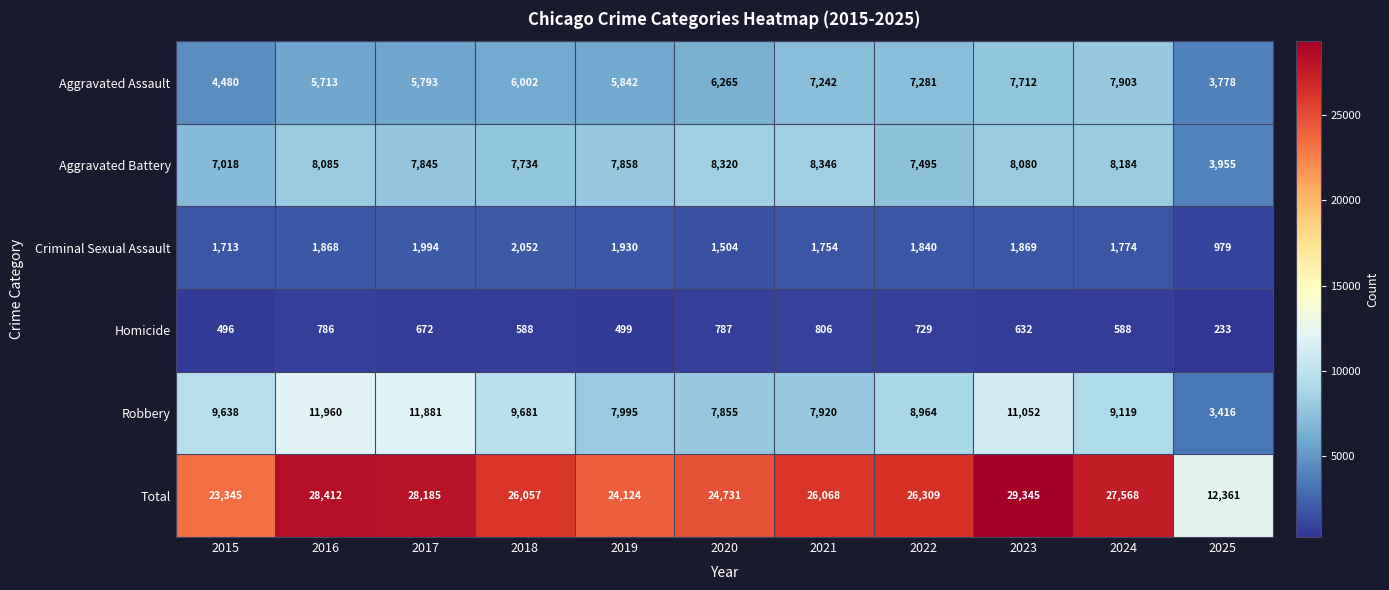

What is the maximum value for Homicide?

806